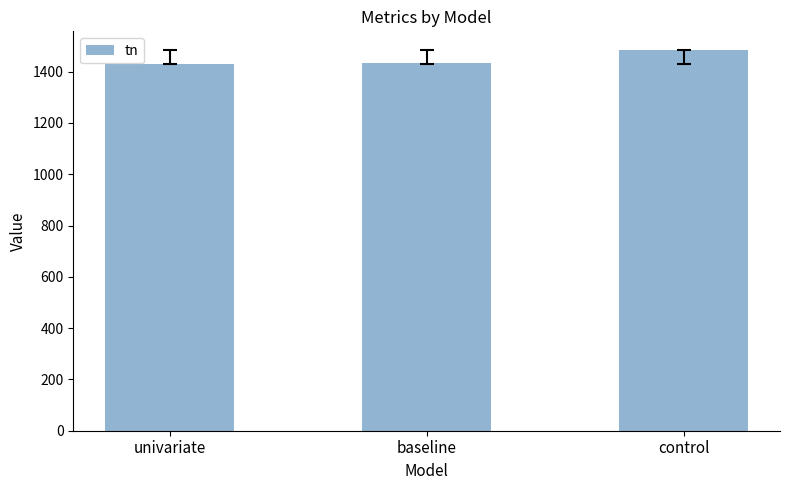

Which category has the highest value across all series?

control